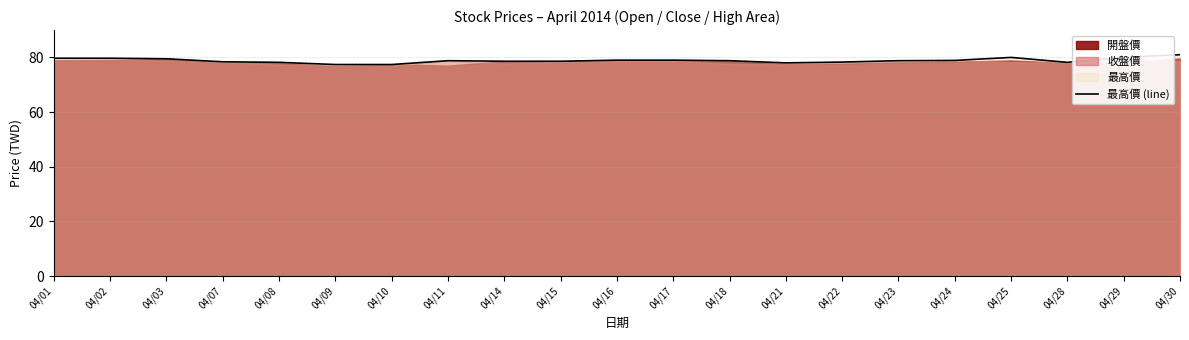

Rank the categories by value from highest to lowest.

04/30, 04/25, 04/29, 04/01, 04/02, 04/03, 04/16, 04/17, 04/24, 04/11, 04/18, 04/23, 04/14, 04/15, 04/07, 04/22, 04/08, 04/28, 04/21, 04/09, 04/10